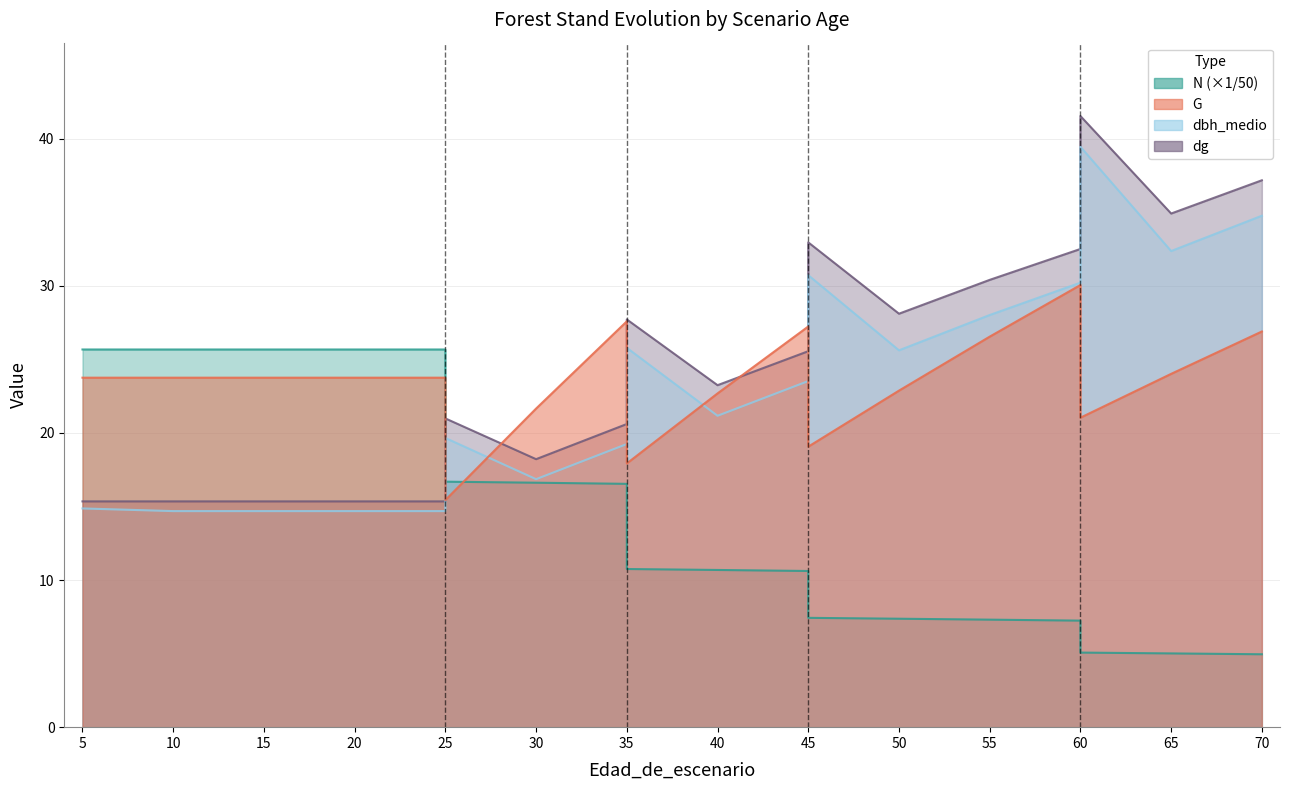

True or false: dg has more than 2 points higher than both neighbors.

True